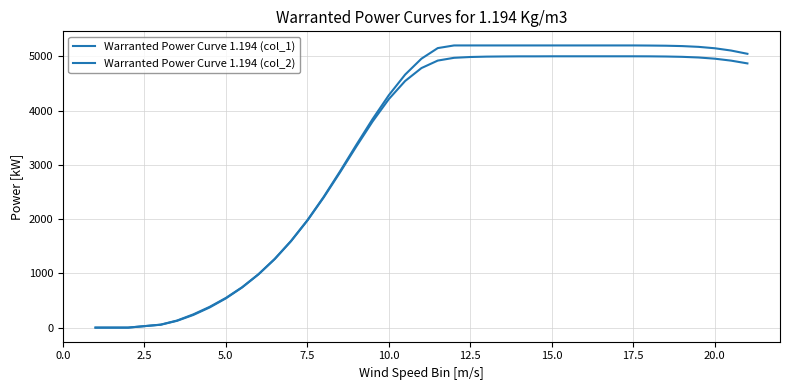

How many lines are shown in the chart?

2